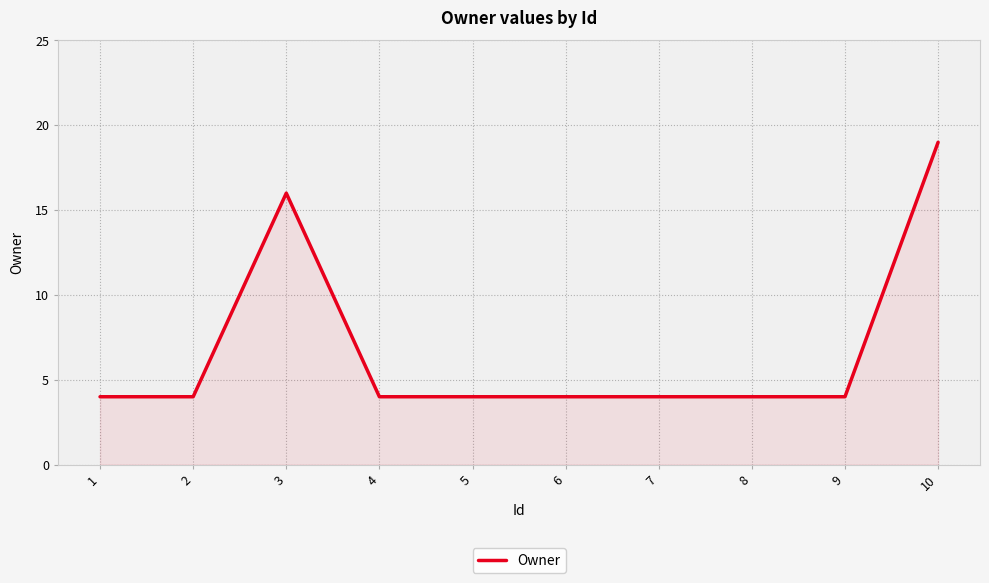

The value at 7 is 2. True or false?

False